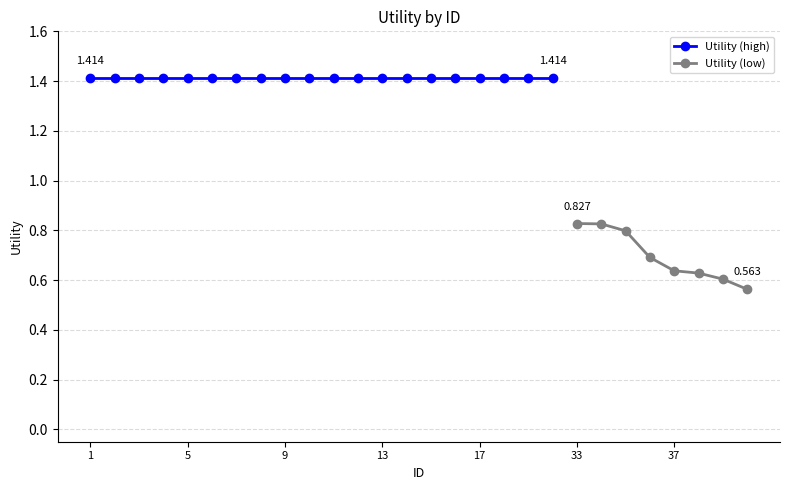

The chart shows a value of 1.0 at 40. True or false?

False